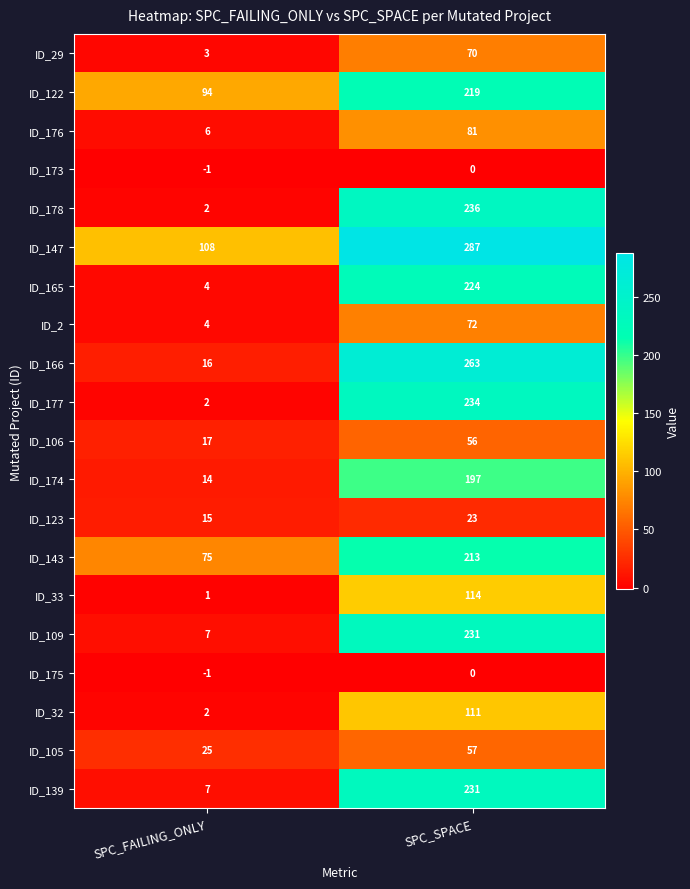

Read the ID_122 value at SPC_FAILING_ONLY.

94